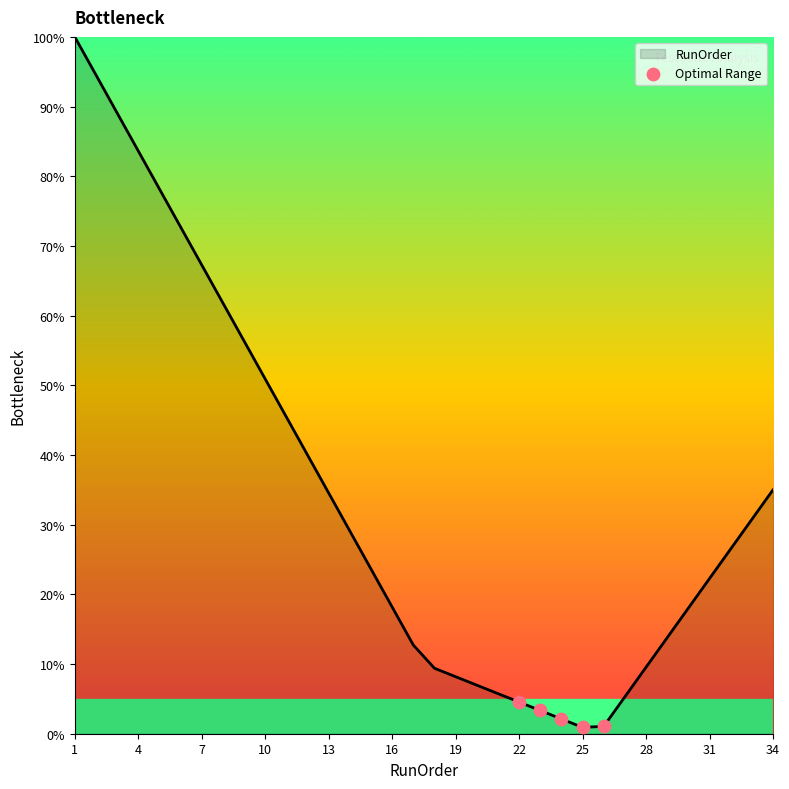

What is the maximum value shown in the chart?

100.0